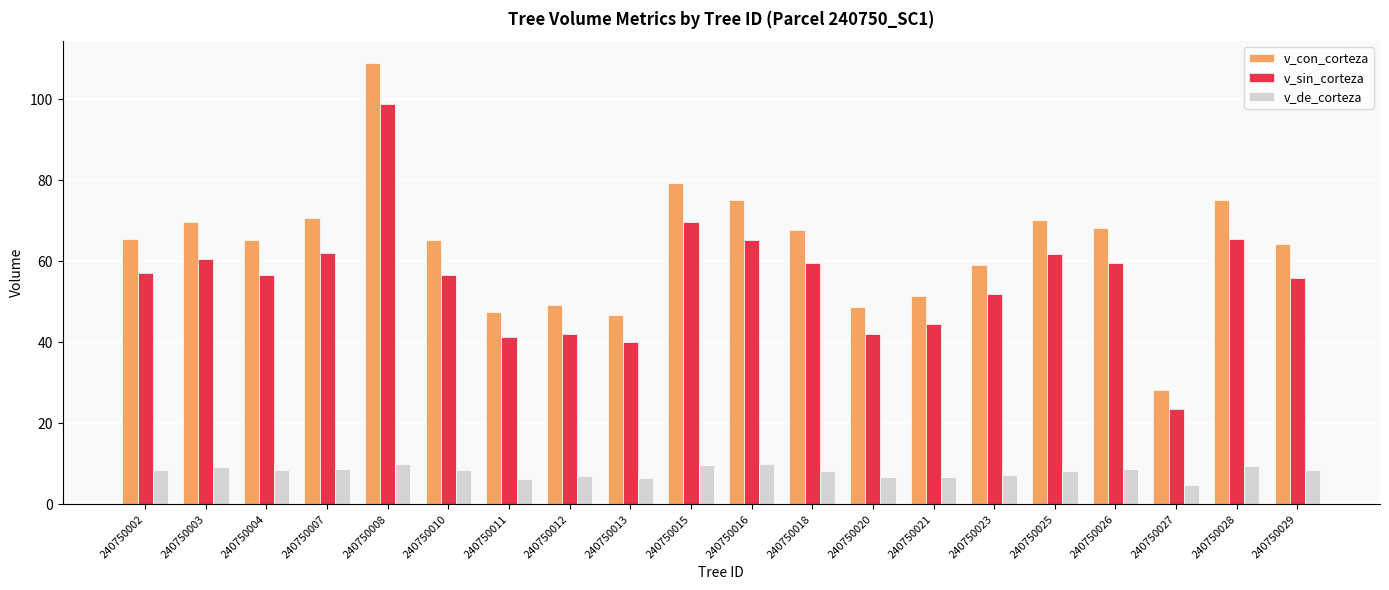

At 240750021, list the series in order from largest to smallest.

v_con_corteza, v_sin_corteza, v_de_corteza